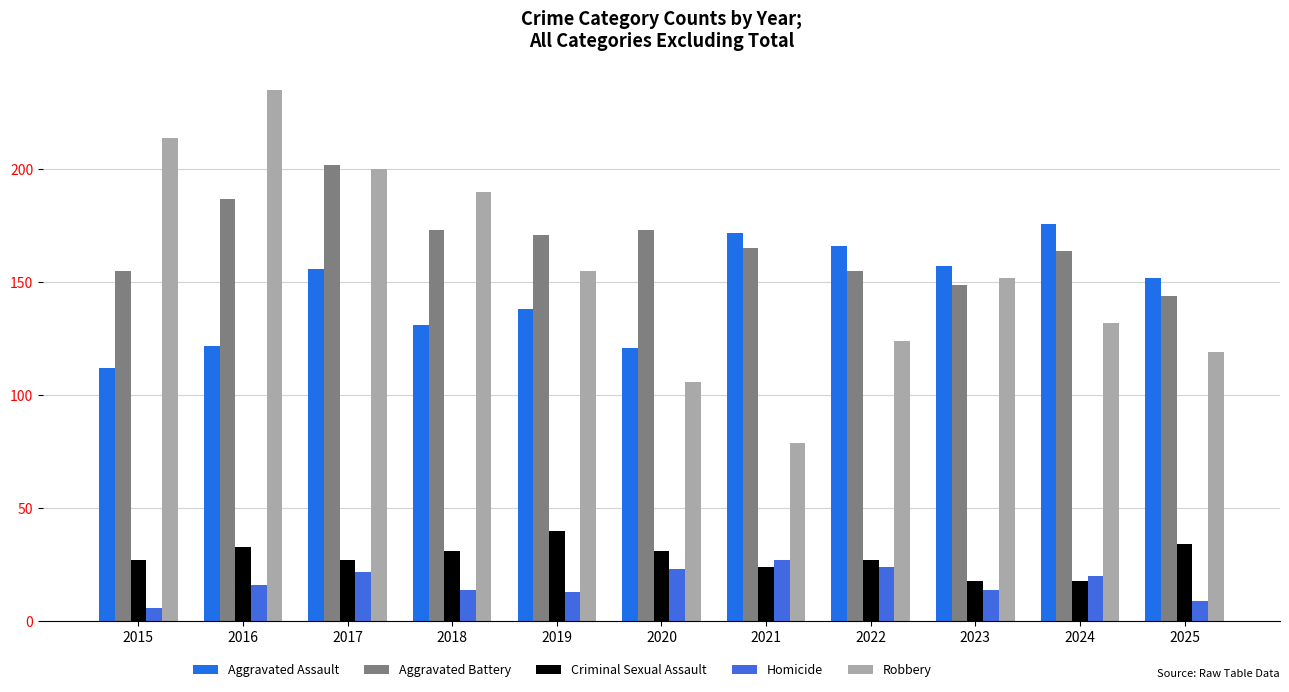

The value of Aggravated Battery at 2020 is 173. True or false?

True